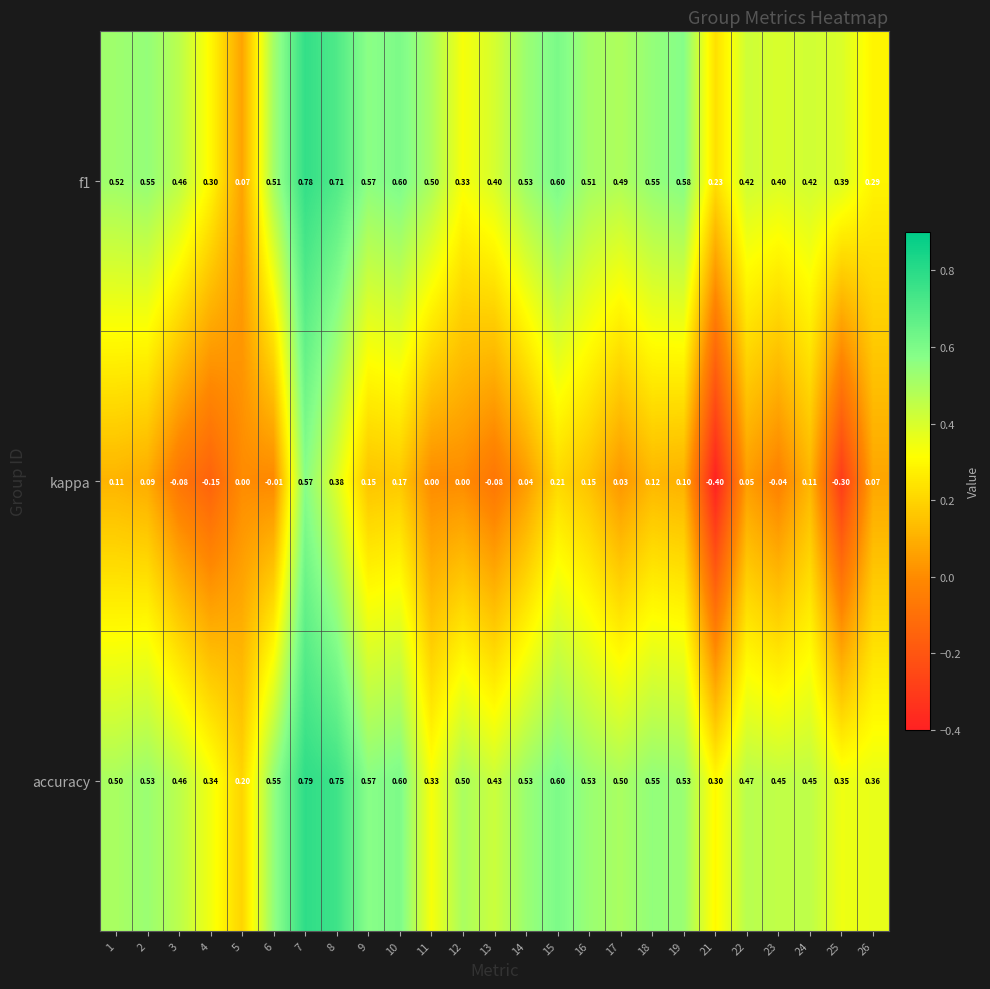

What is the total value across all series at 24?

1.0